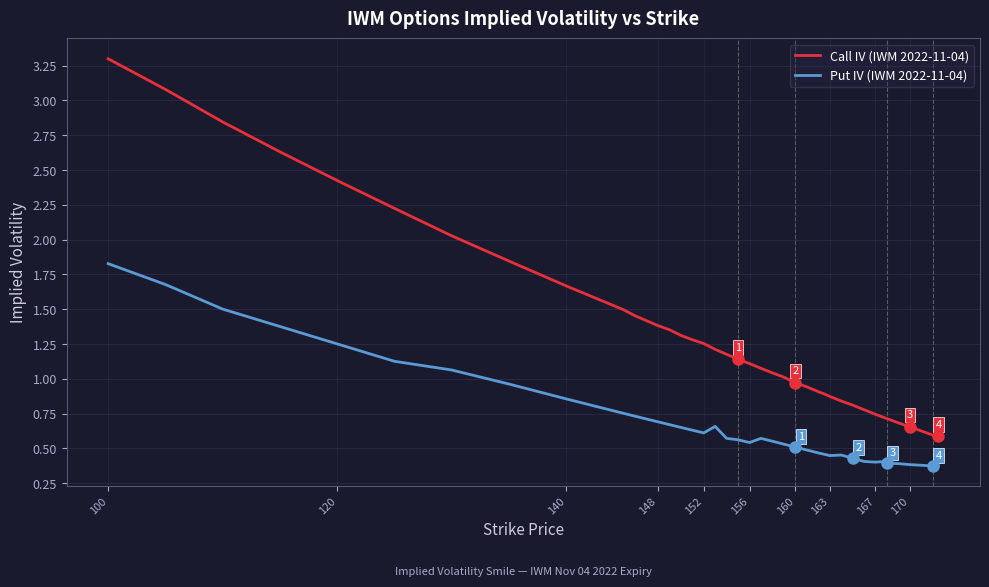

True or false: Put IV (IWM 2022-11-04) and Call IV (IWM 2022-11-04) cross at least once.

False